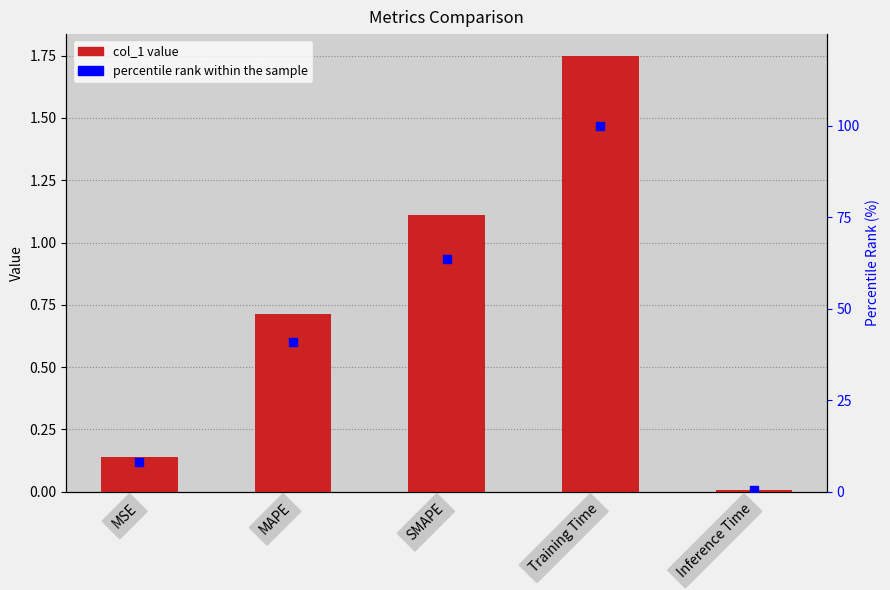

What is the total value across all series at Inference Time?

0.4